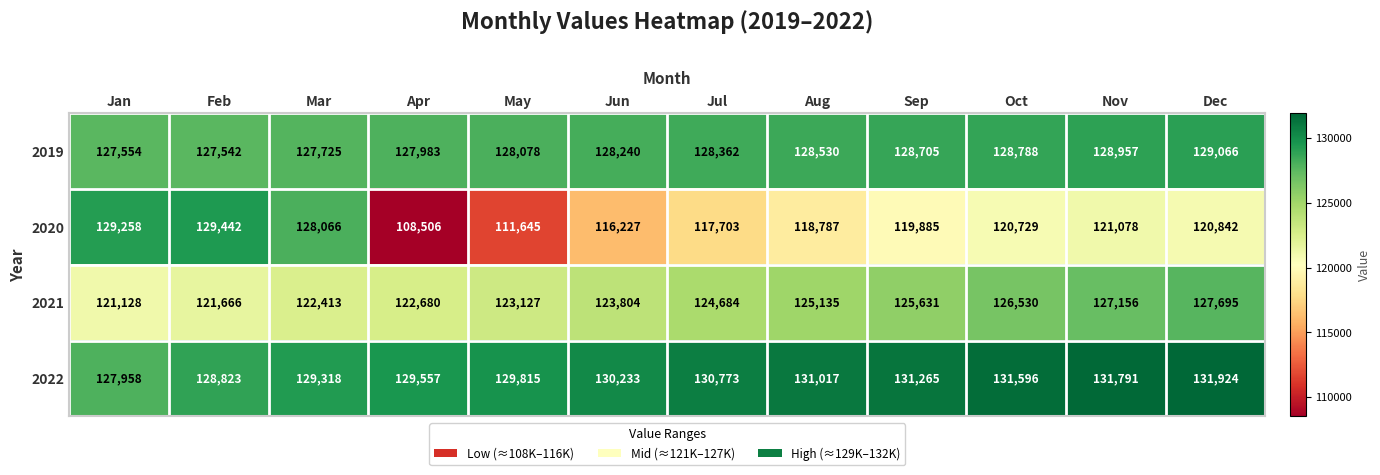

Is the value of 2020 at Feb greater than the value of 2019 at Feb?

Yes